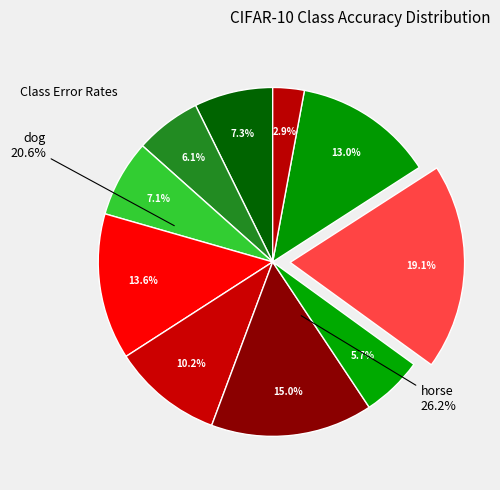

To the nearest percent, what portion does automobile represent?

6%